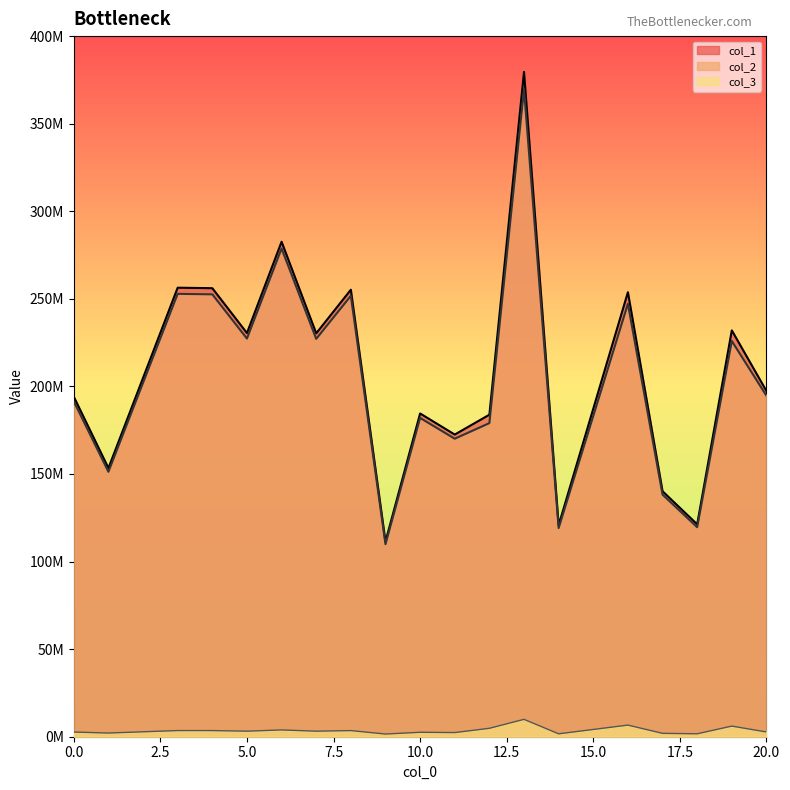

Where is the first local maximum for col_1?

3